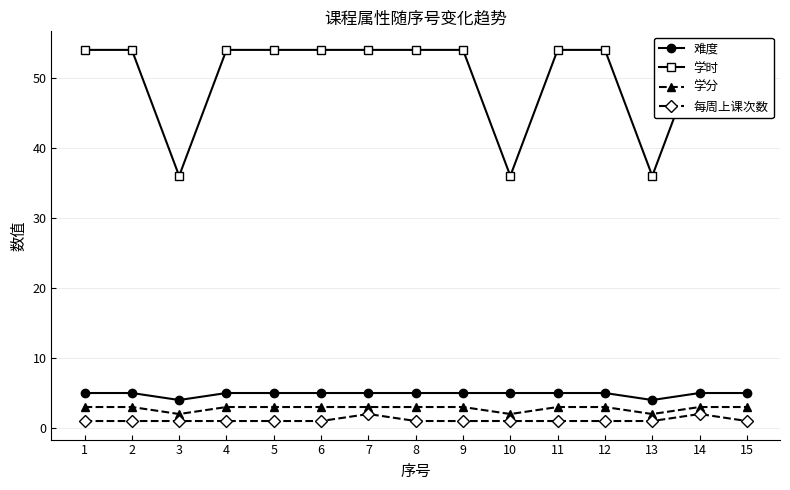

True or false: 难度 has a value of 1 at 12.

False